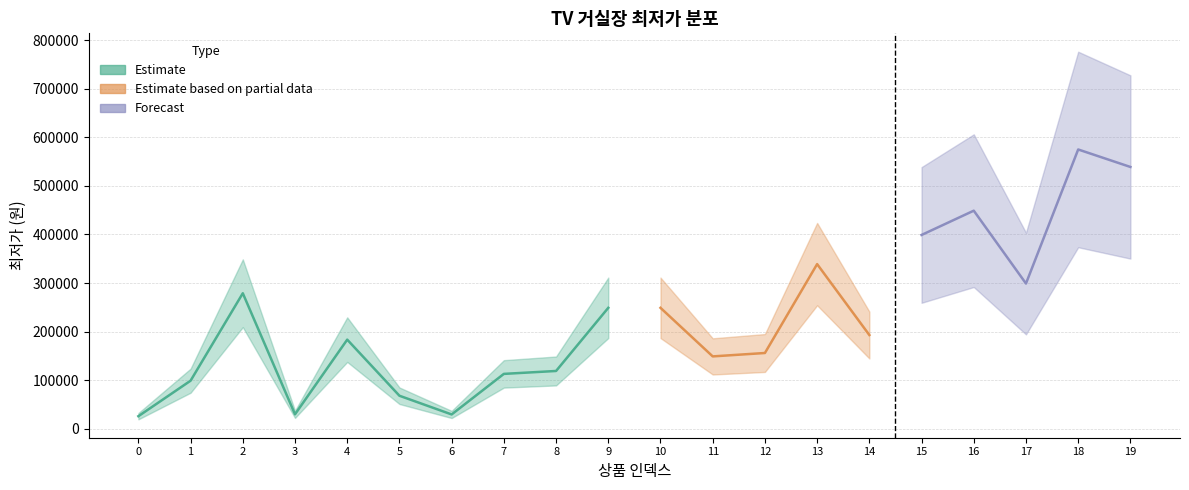

The value of 최저가_estimate at 13 is 118390. True or false?

False